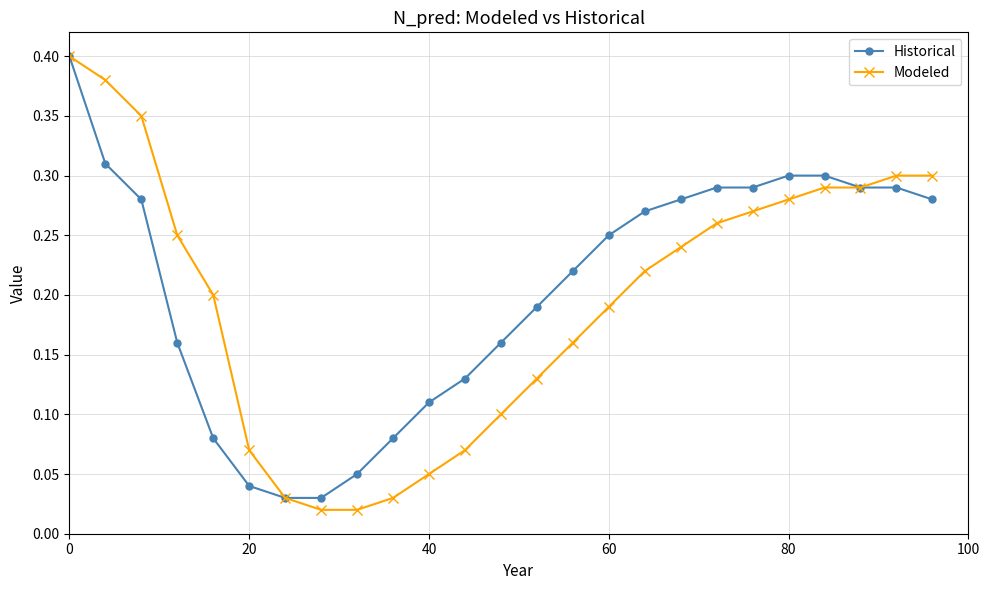

Which series has the largest range (max minus min)?

Modeled